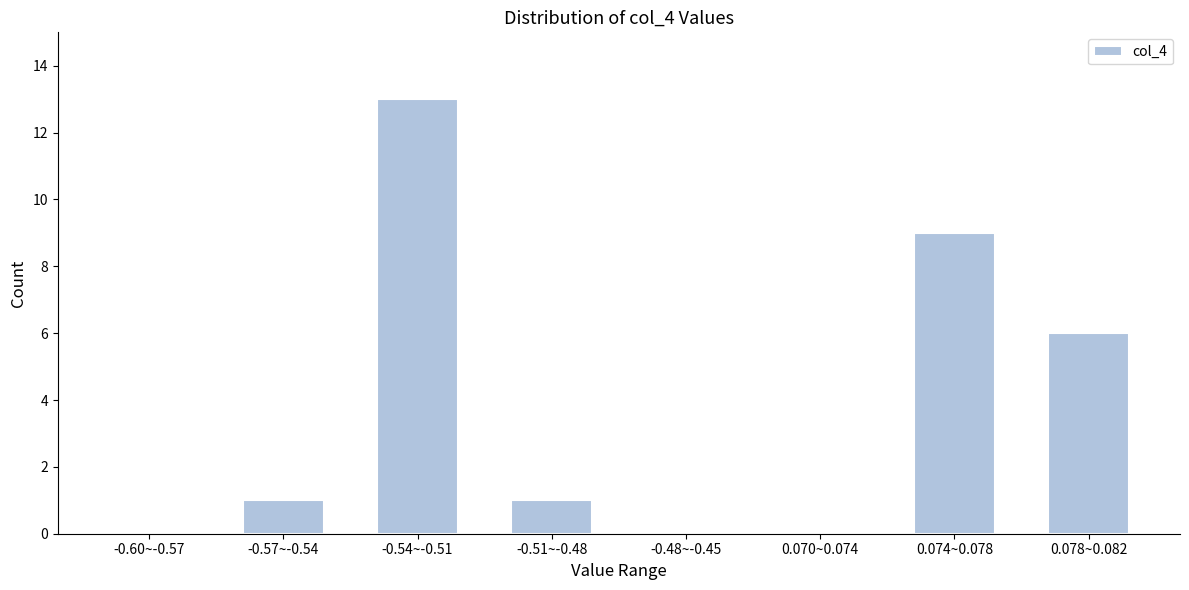

Reading right to left, list all the values displayed in this chart.

0.078~0.082=6	0.074~0.078=9	0.070~0.074=0	-0.48~-0.45=0	-0.51~-0.48=1	-0.54~-0.51=13	-0.57~-0.54=1	-0.60~-0.57=0